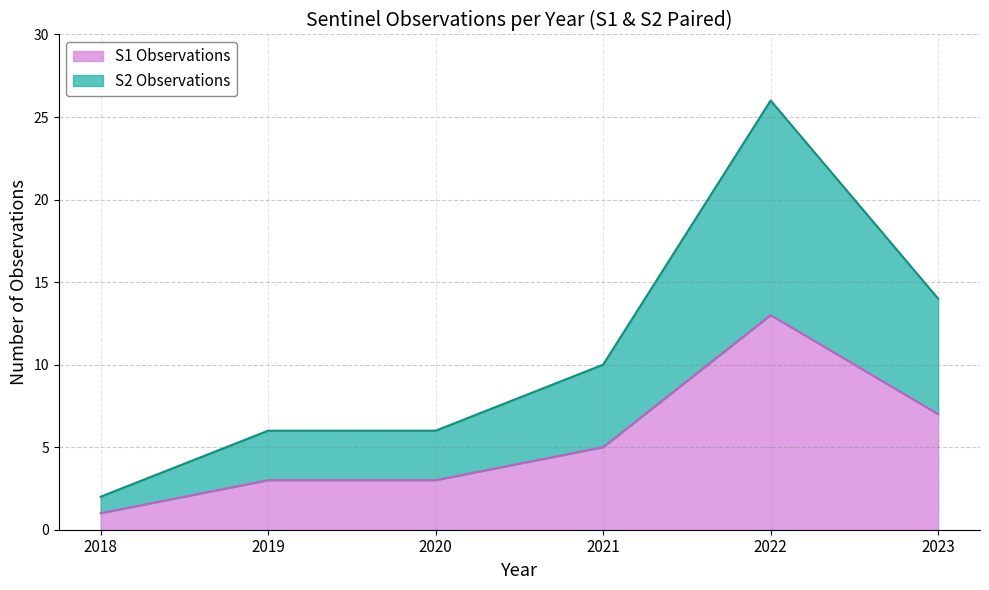

Which label corresponds to the smallest value in the chart?

2018